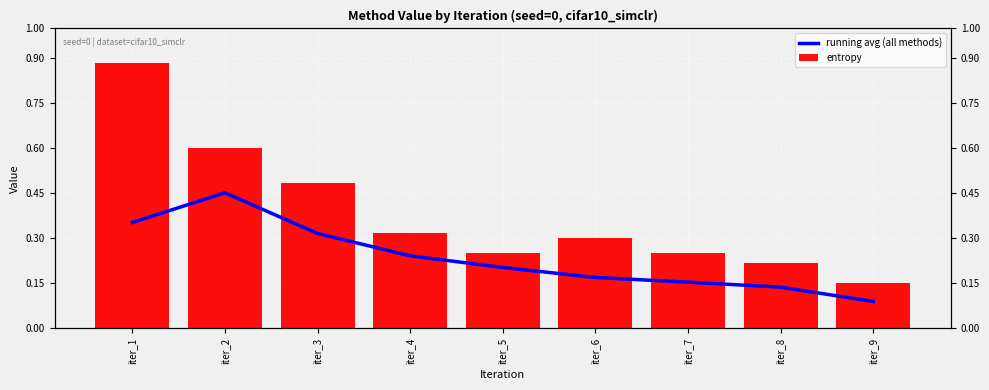

How many bars are there in total?

18